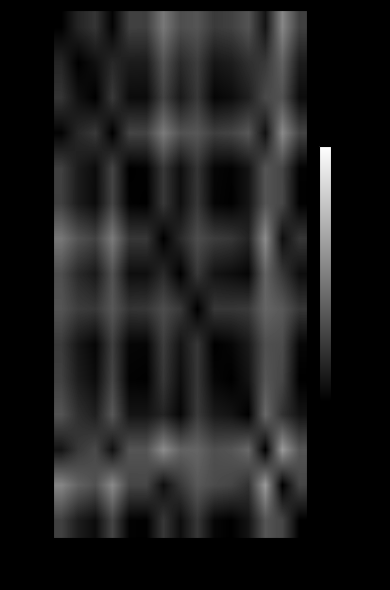

At which category is the sum across all series the highest?

12